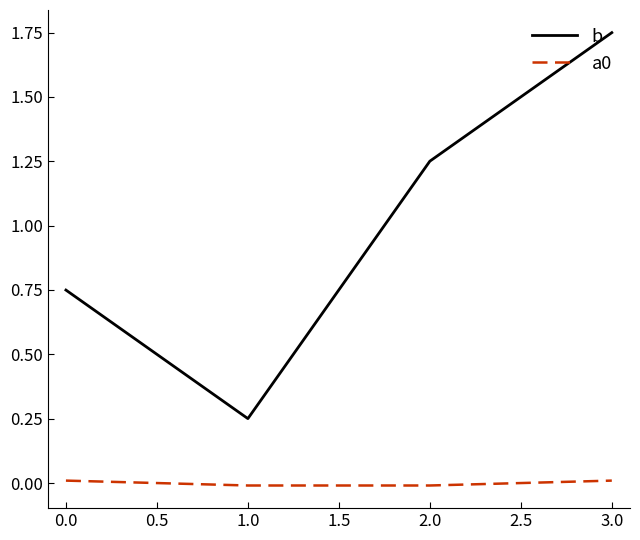

True or false: a0 and b cross at least once.

False